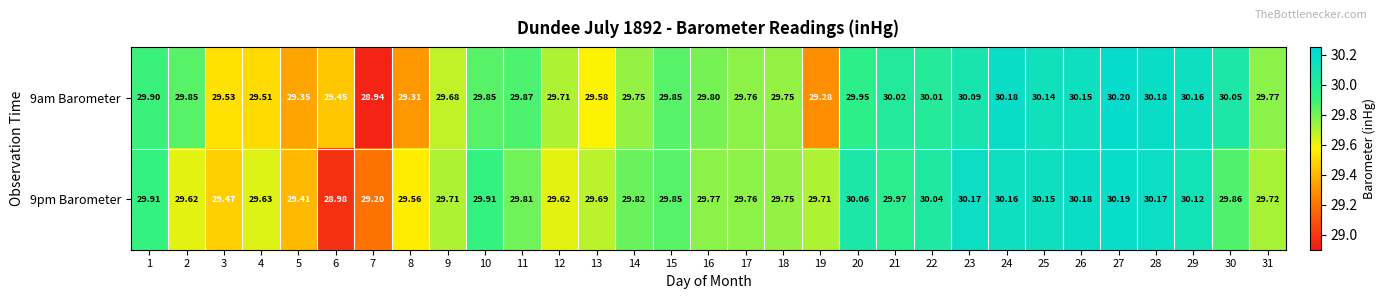

Which series has the largest range (max minus min)?

9am Barometer